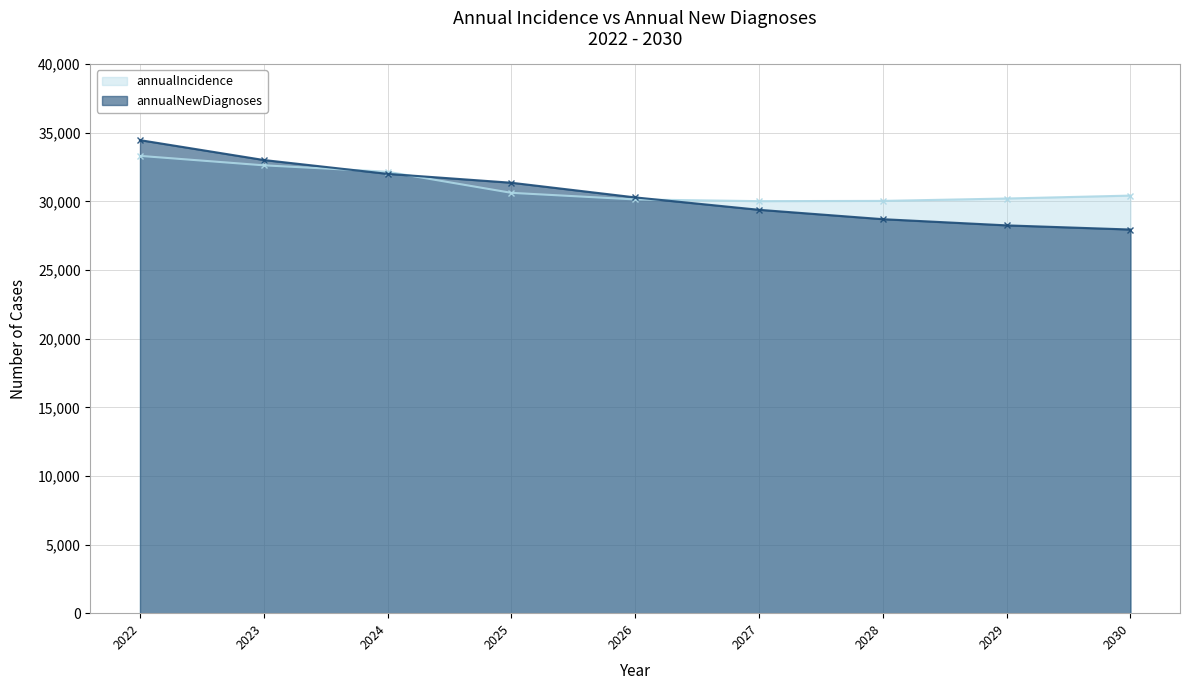

How many data points in annualIncidence are less than 30429?

4